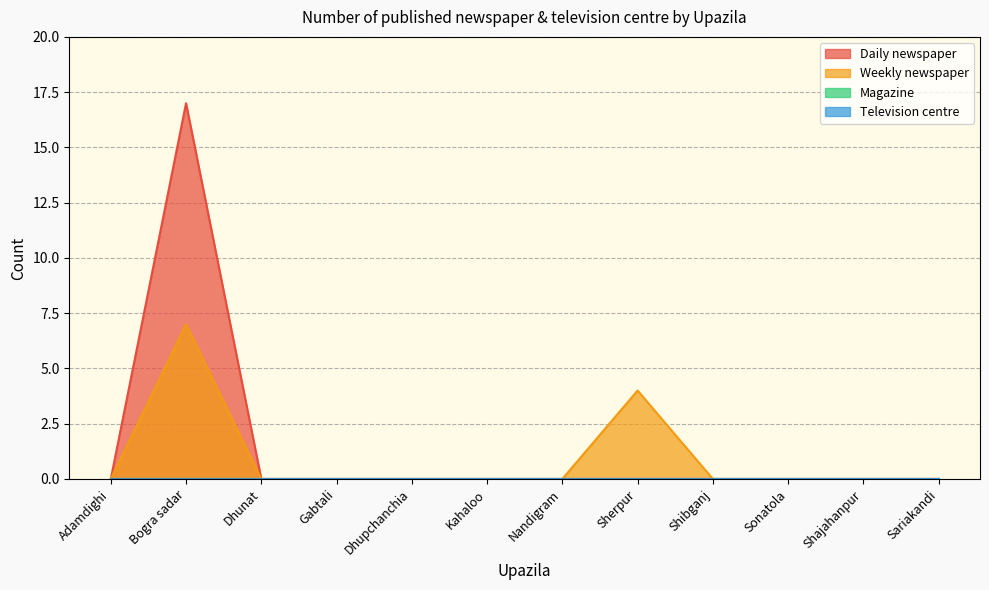

How many data points in Daily newspaper are above 0?

1